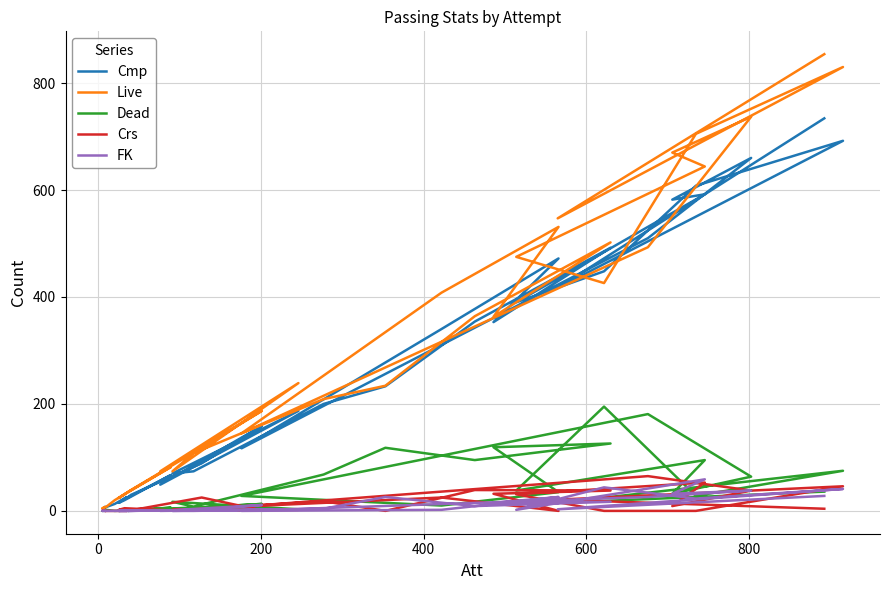

At how many categories does at least one series exceed 745?

2